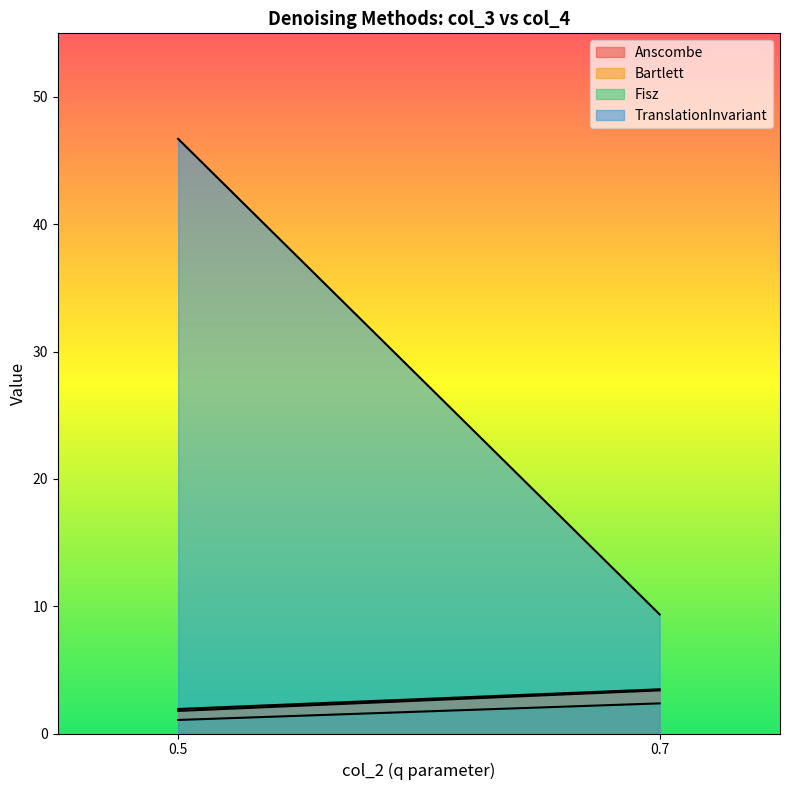

The Bartlett series shows 1.8 at 0. True or false?

True